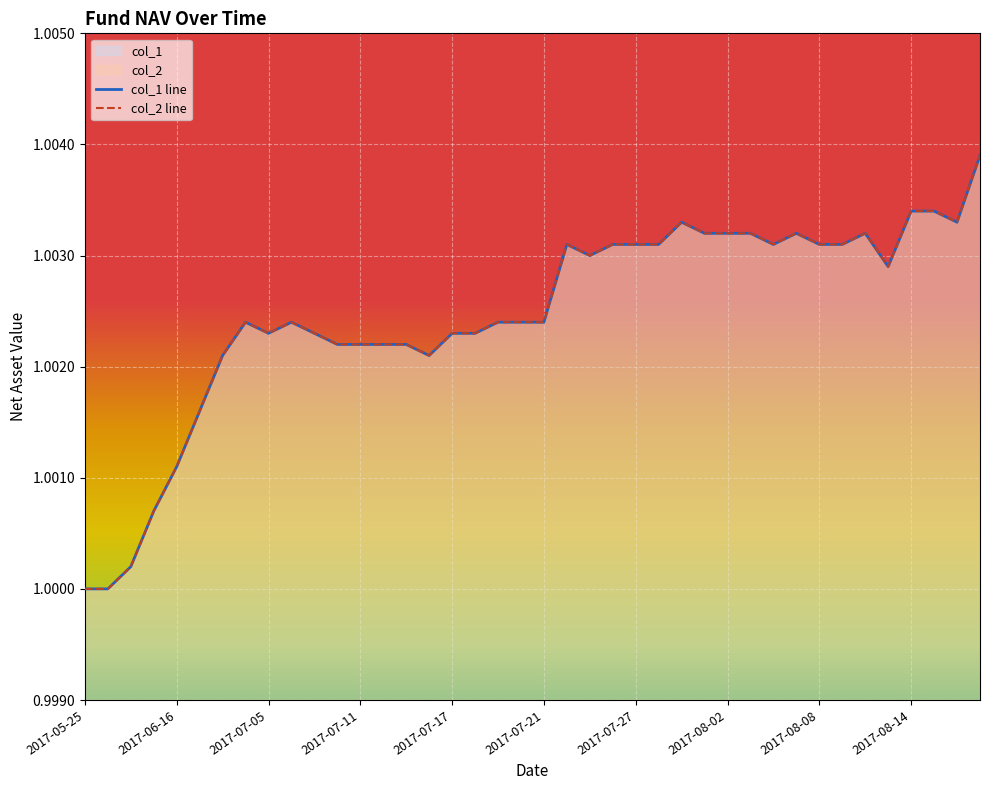

Read the col_2 value at 2017-07-20.

1.0